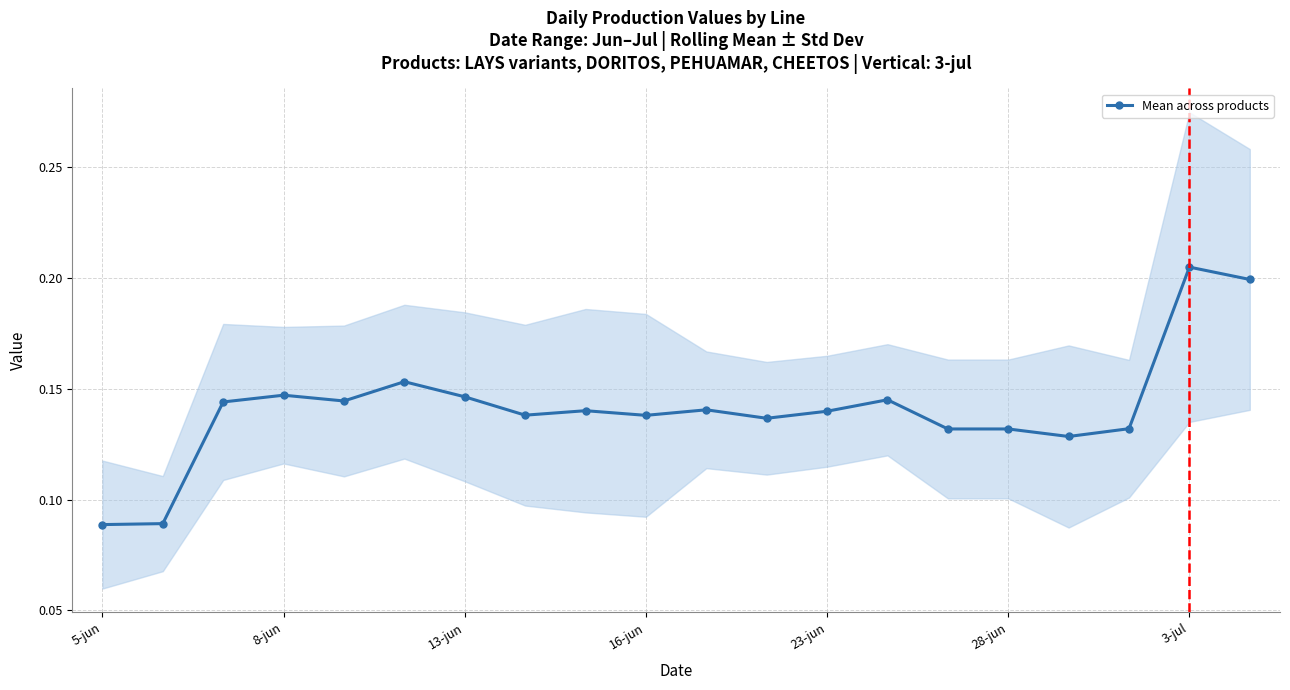

How many interior local valleys (lower than both neighbors) does the data have?

5